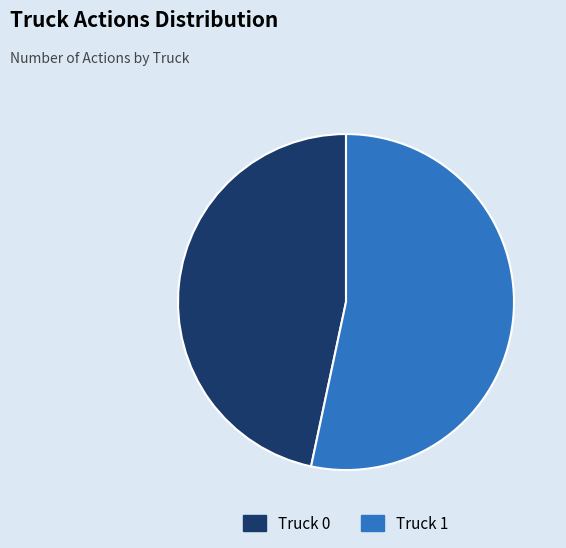

Is the sum of Truck 0 and Truck 1 greater than half?

Yes